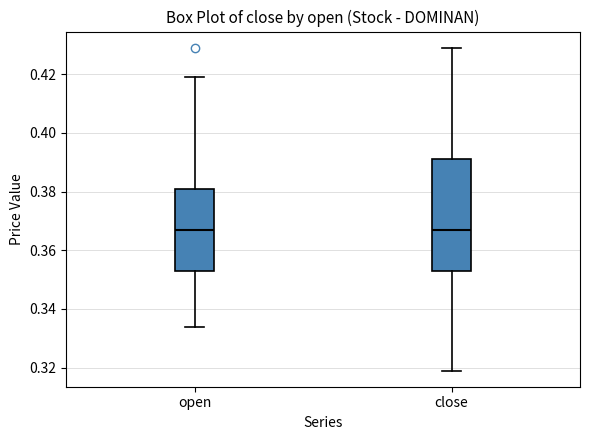

Which box is the tallest, from its lower edge to its upper edge?

close